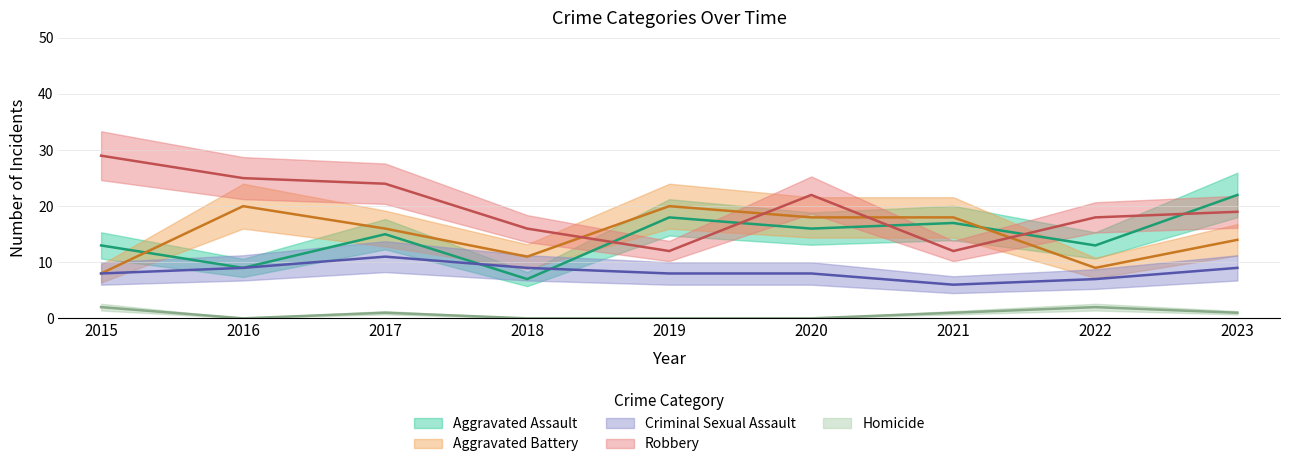

What is the greatest value displayed?

29